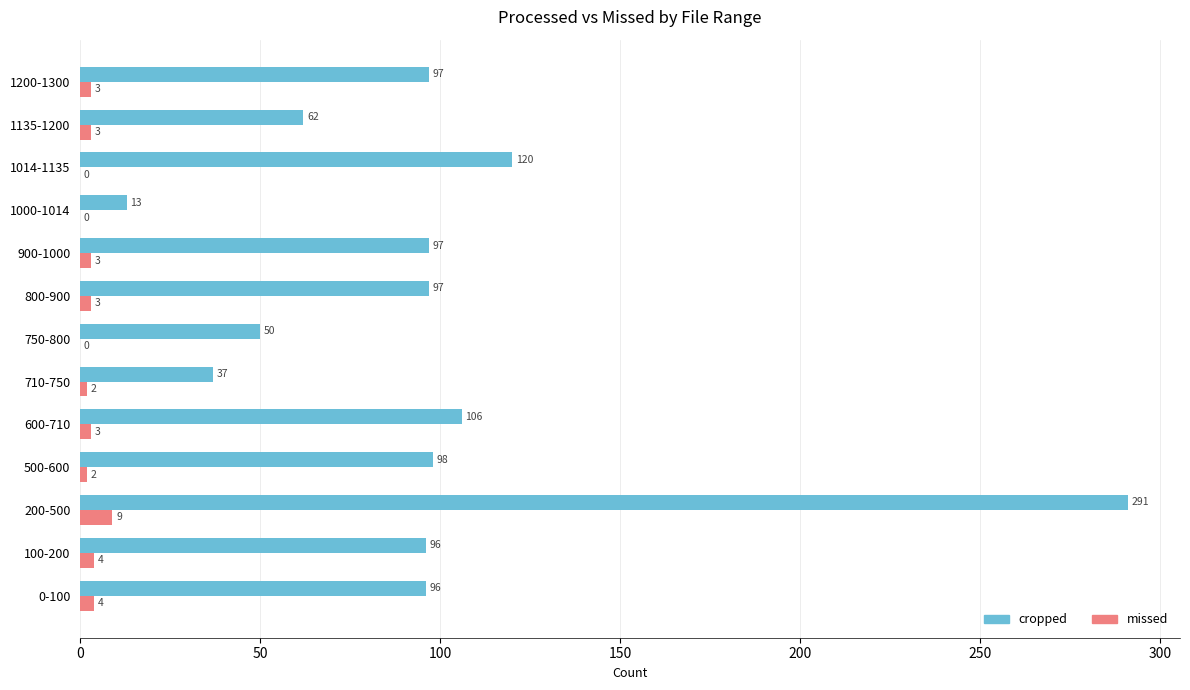

Is it true that missed equals 9 at 200-500?

True